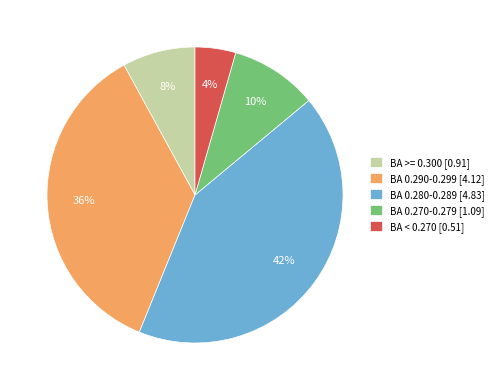

What is the largest slice in the pie chart?

BA 0.280-0.289 [4.83]